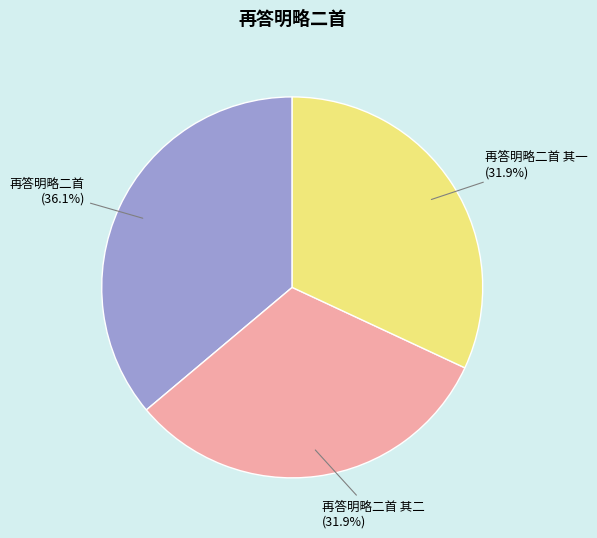

What is the largest slice in the pie chart?

再答明略二首 (36.1%)